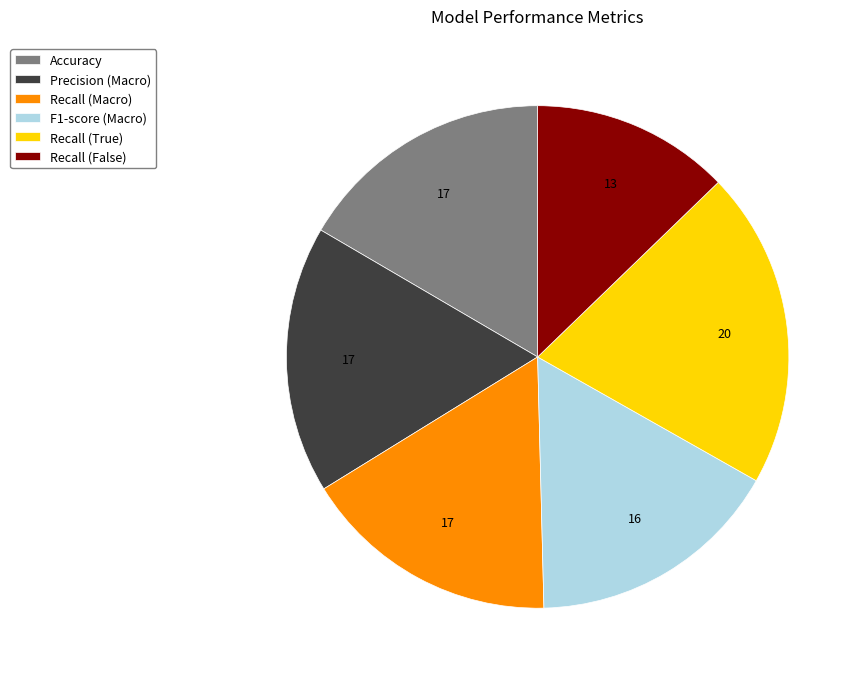

Is it true that Accuracy is 17% of the pie?

True